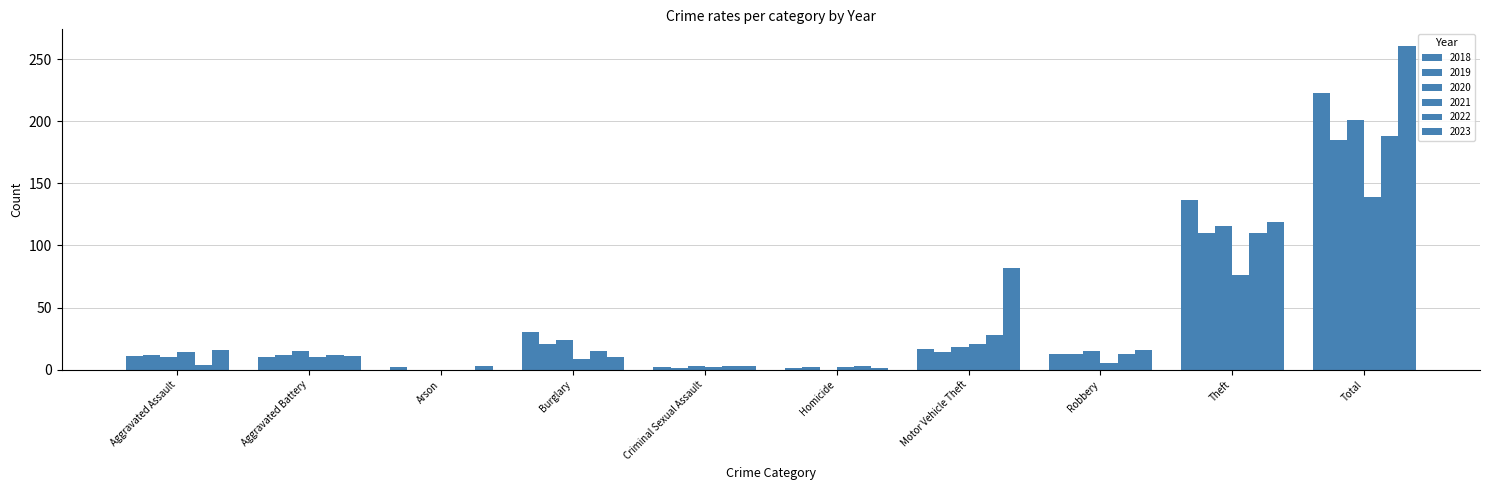

Between Aggravated Assault and Arson, which is larger?

Aggravated Assault